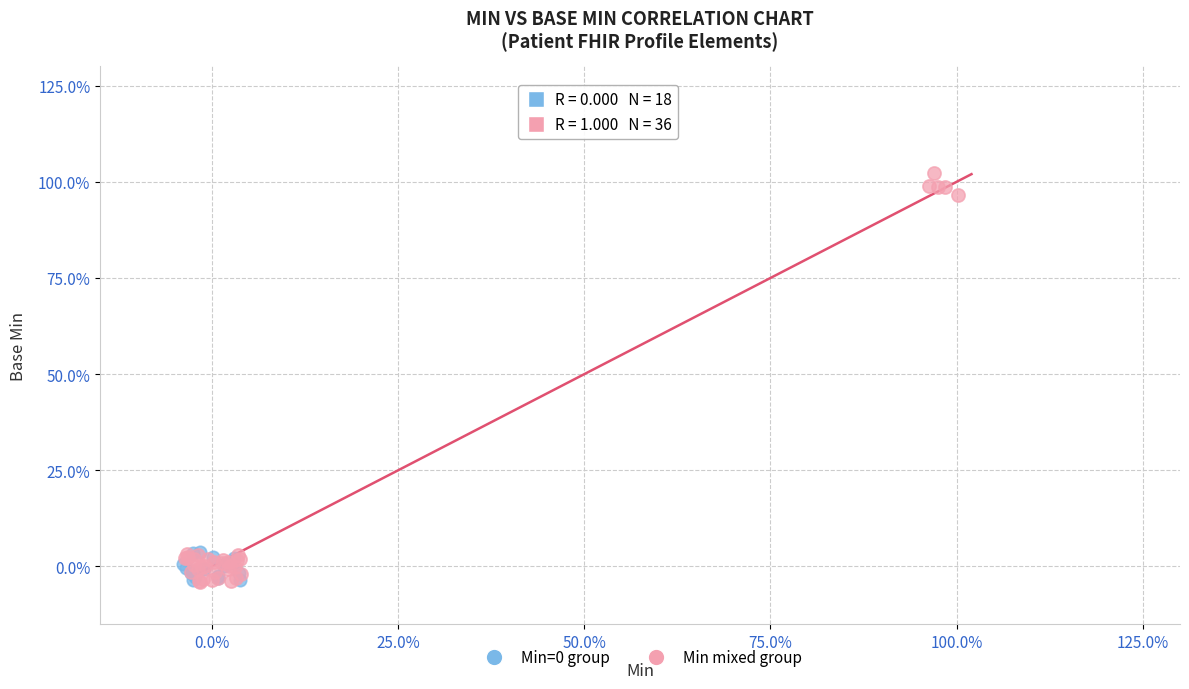

Which series reaches the maximum Y coordinate?

Min mixed group